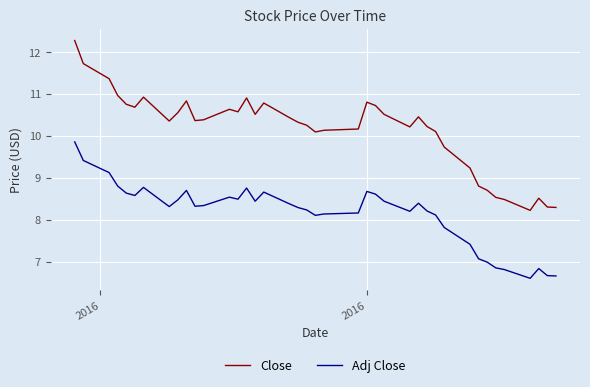

True or false: Close has more than 1 points higher than both neighbors.

True